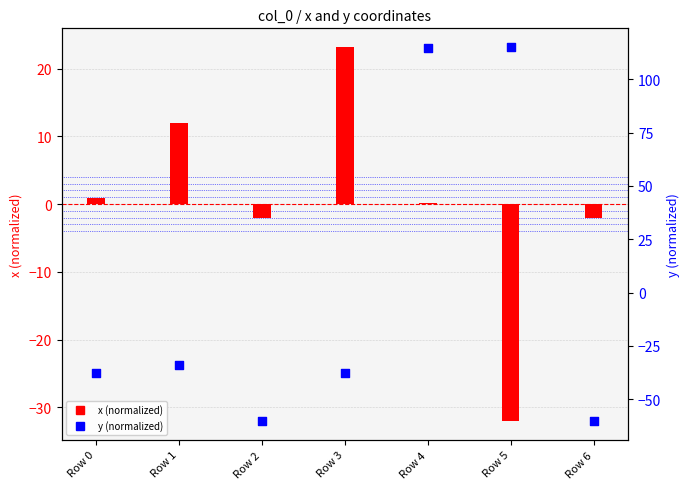

What are all the series names shown in the legend?

x (normalized), y (normalized)